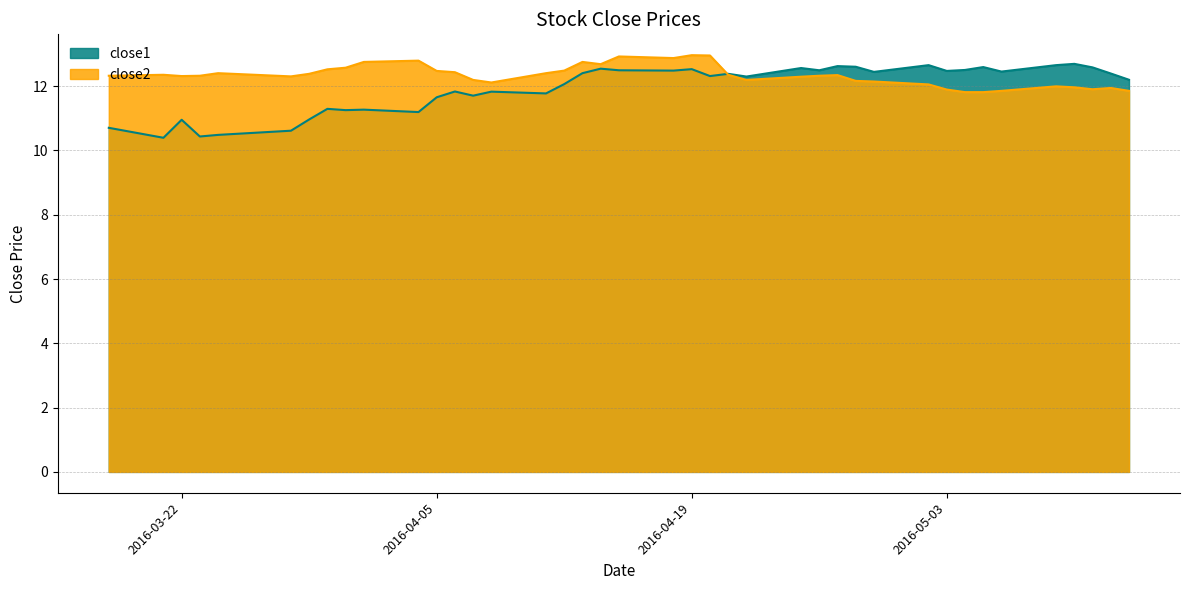

Is the value of close2 at 2016-04-22 greater than the value of close1 at 2016-04-15?

No